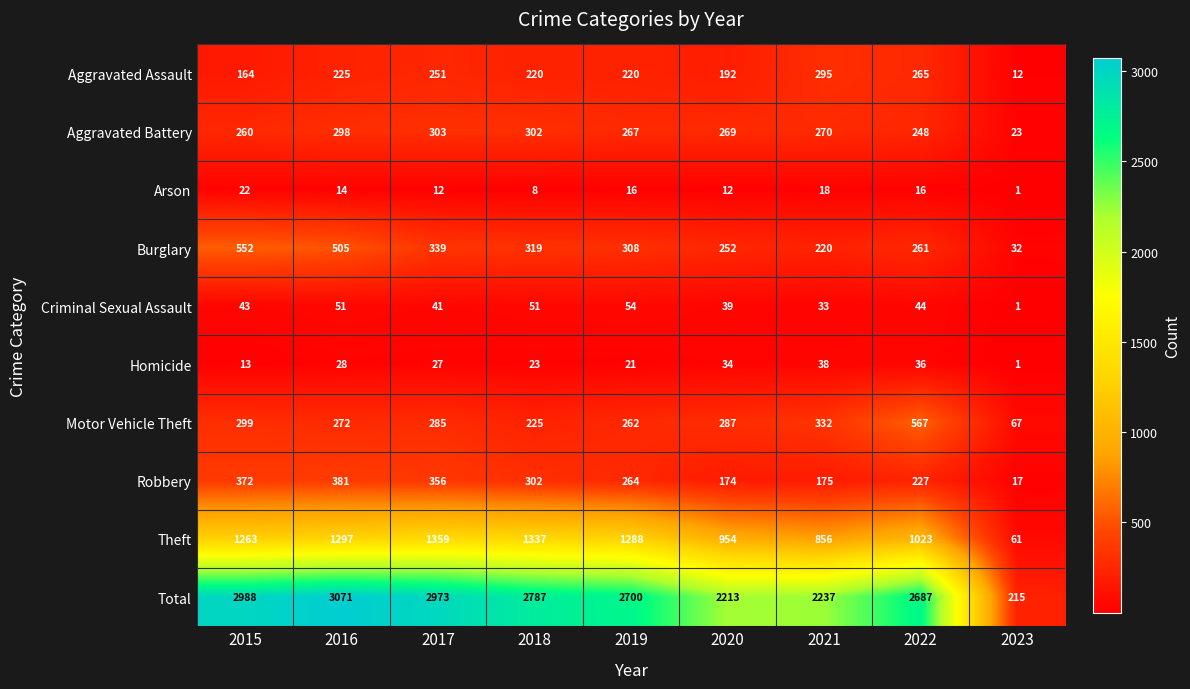

What is the difference between the maximum and minimum values in the Aggravated Battery series?

280